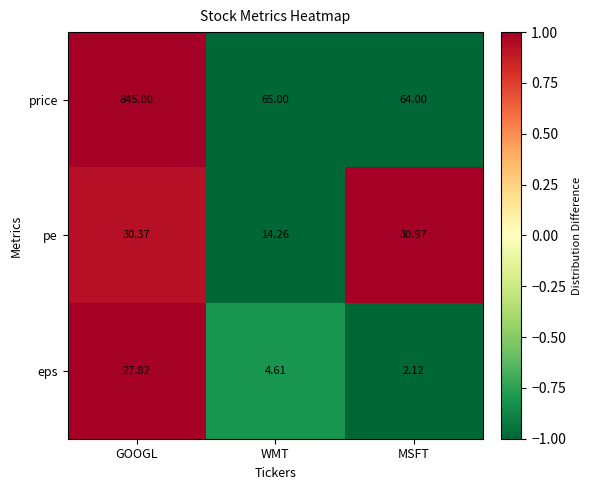

Which series has the largest range (max minus min)?

price